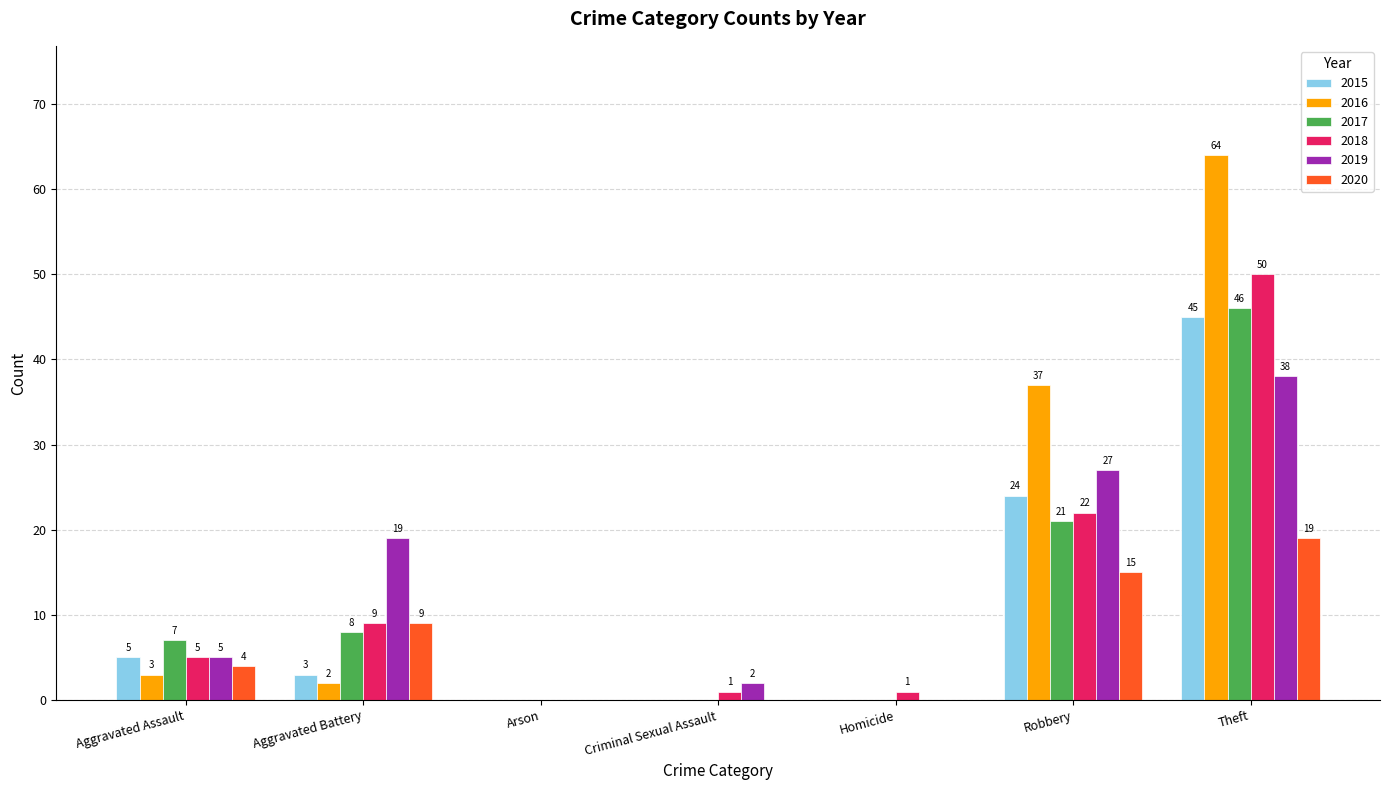

Which series has the widest spread of values?

2016